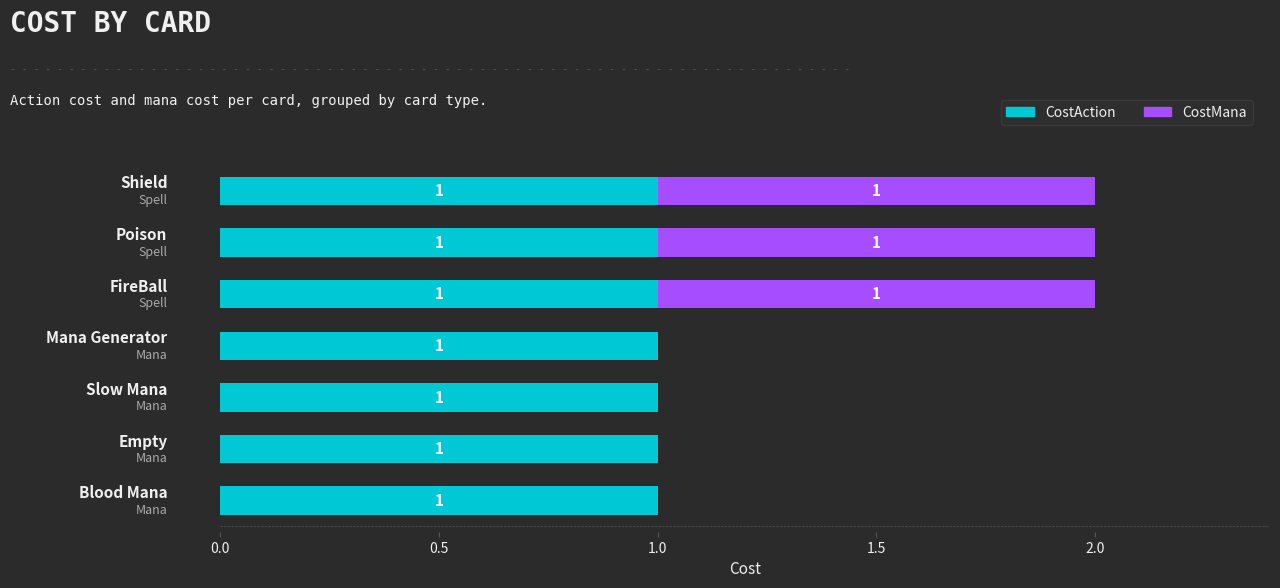

What is the average value of the CostMana series?

0.4